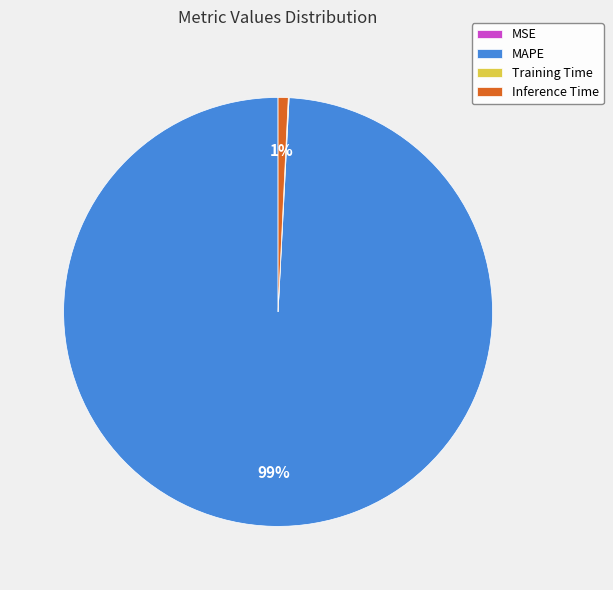

Is the sum of MAPE and Inference Time greater than half?

Yes